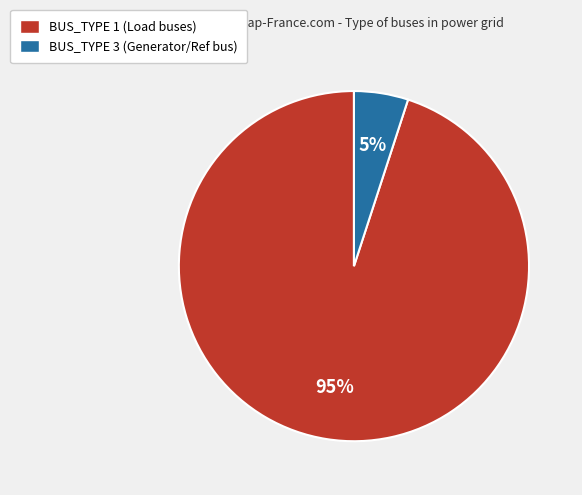

Which category has the smallest portion of the pie?

BUS_TYPE 3